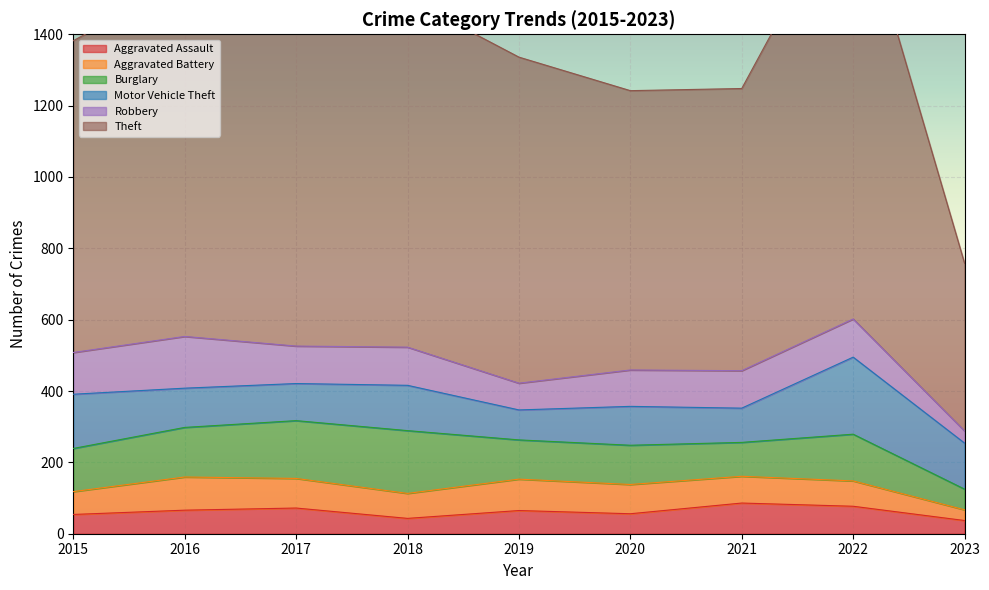

At which label does Burglary reach its peak?

2018